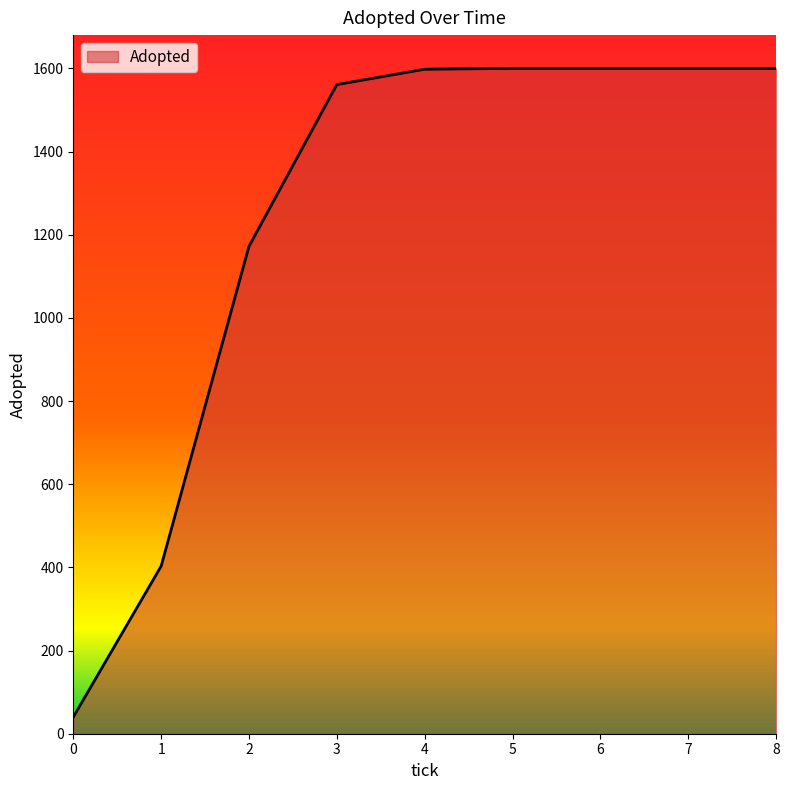

True or false: the data has more than 2 interior local peaks.

False